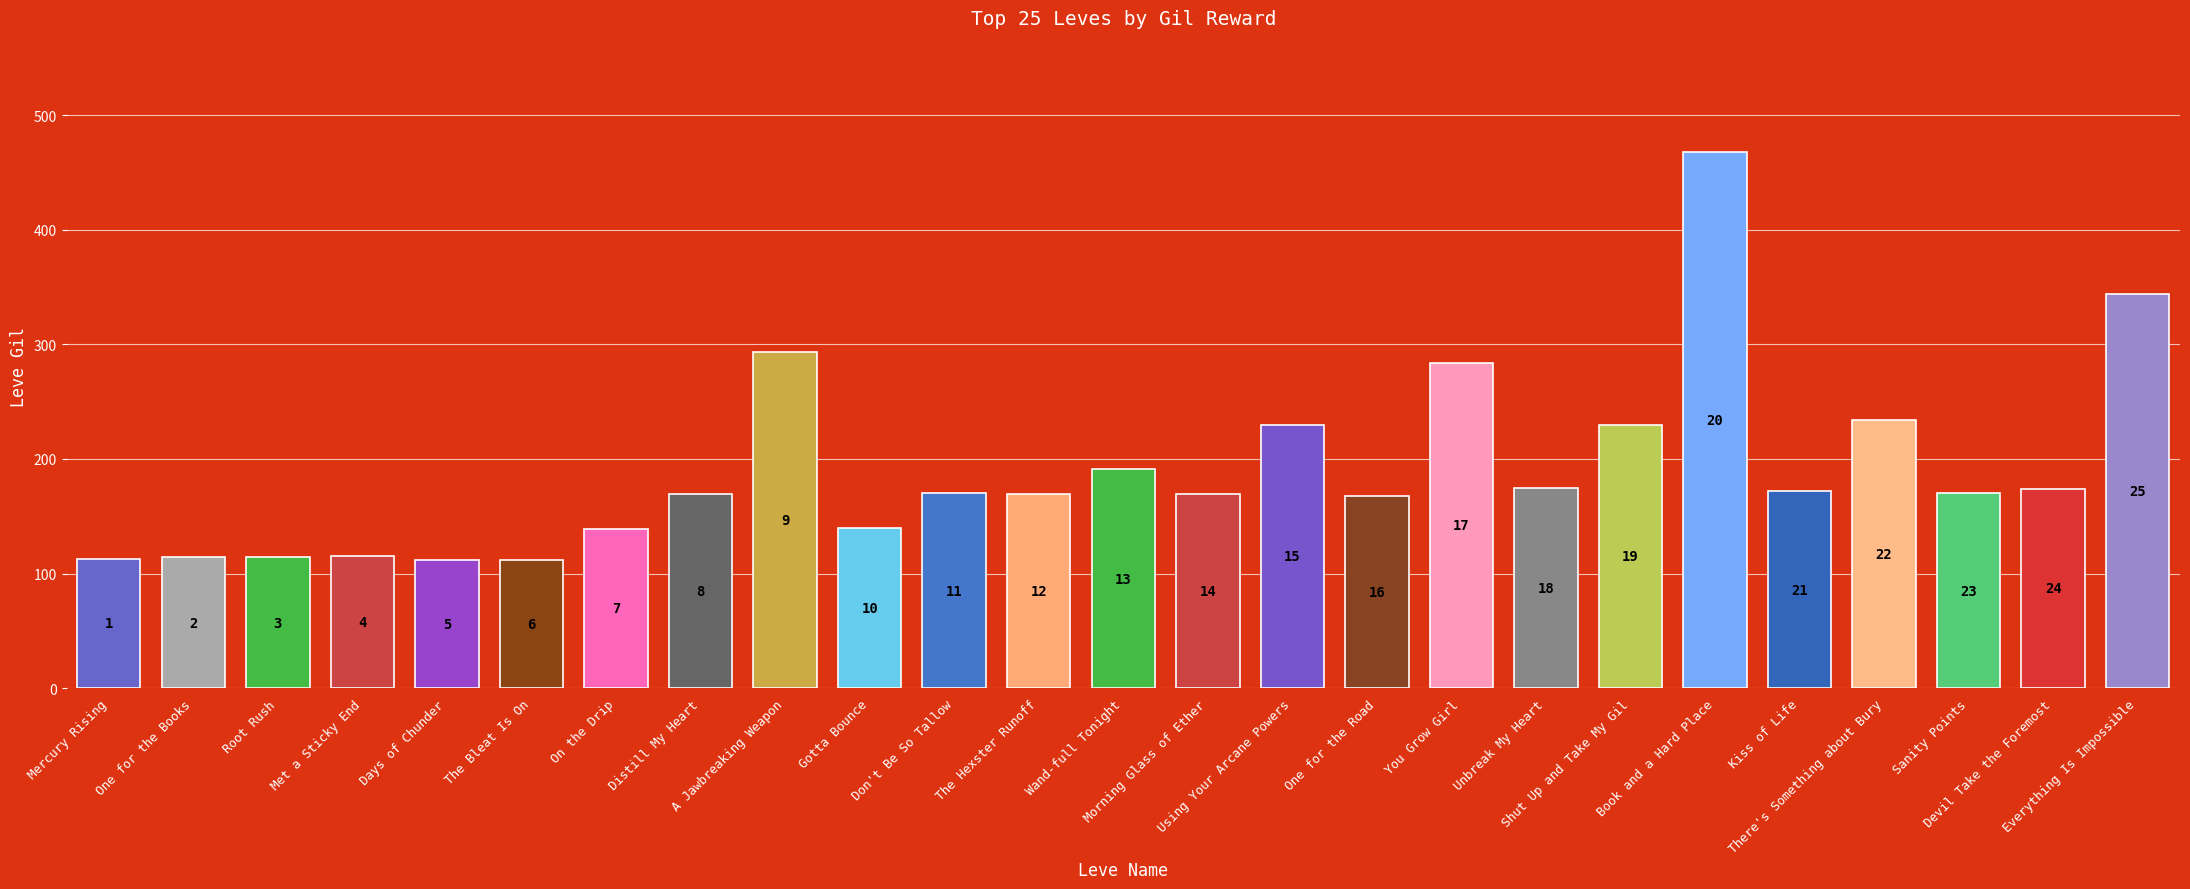

How many bars are there in total?

25